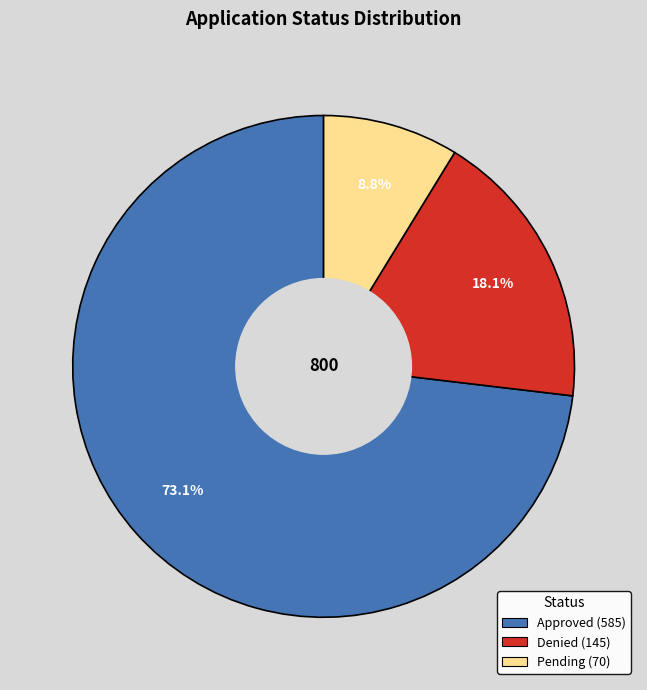

Is it true that Denied is 18% of the pie?

True